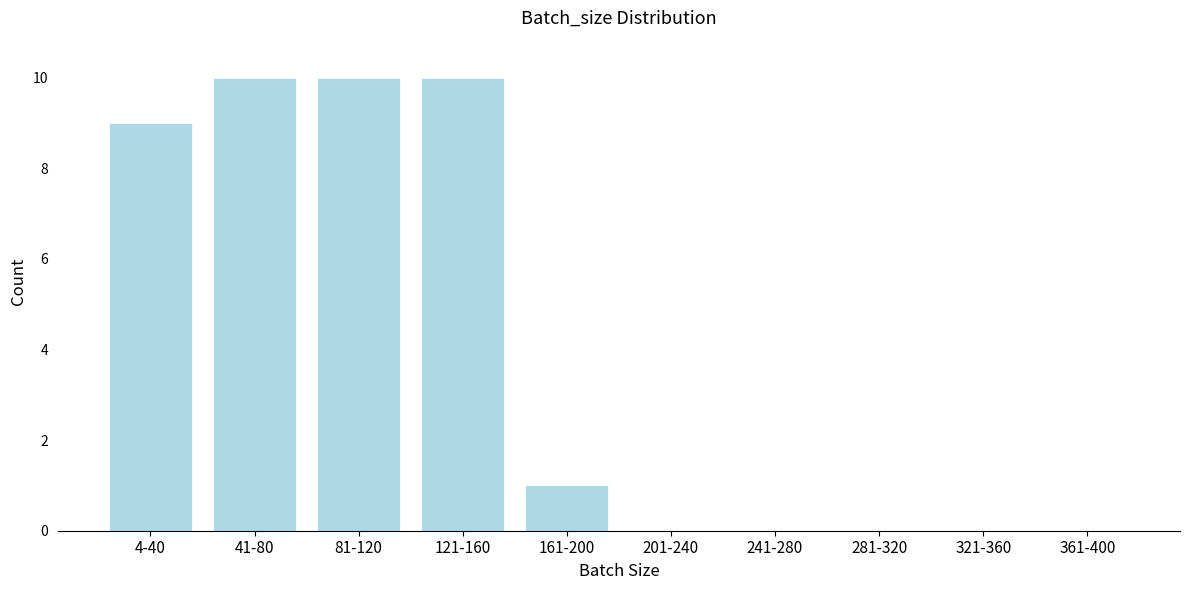

Reading left to right, extract all data points from this chart.

4-40=9	41-80=10	81-120=10	121-160=10	161-200=1	201-240=0	241-280=0	281-320=0	321-360=0	361-400=0